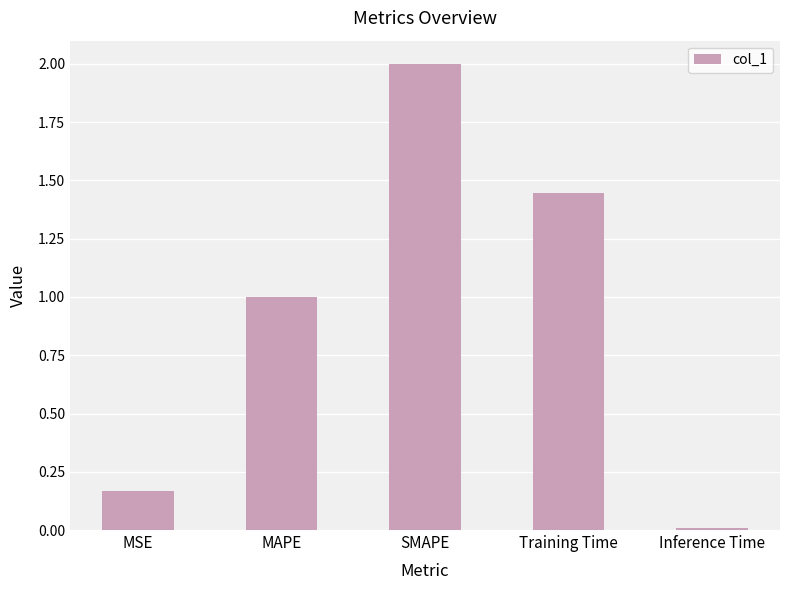

True or false: the data shows 0.0 at Inference Time.

True